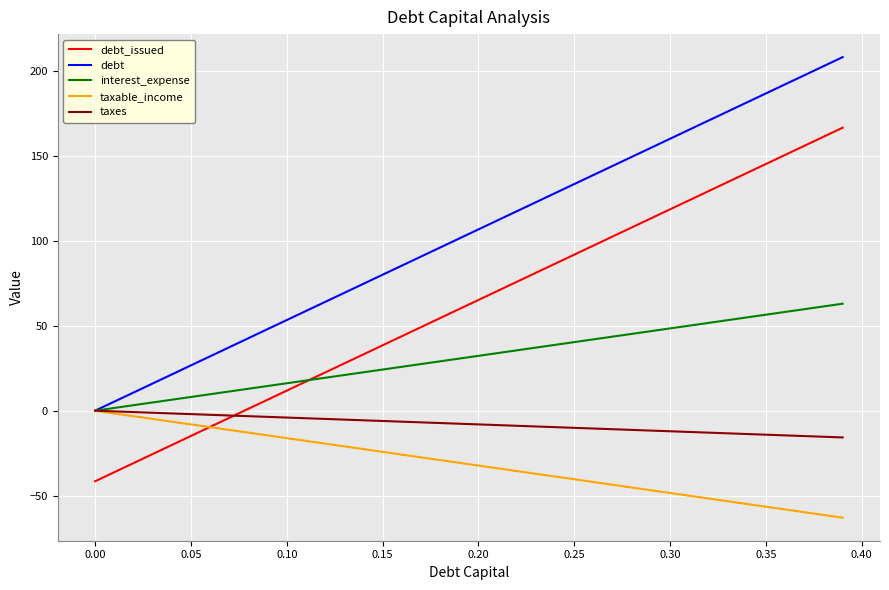

List the series in order of their overall mean, highest first.

debt, debt_issued, interest_expense, taxes, taxable_income